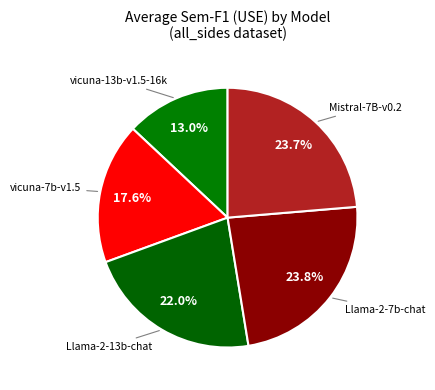

How many segments does this pie chart have?

5